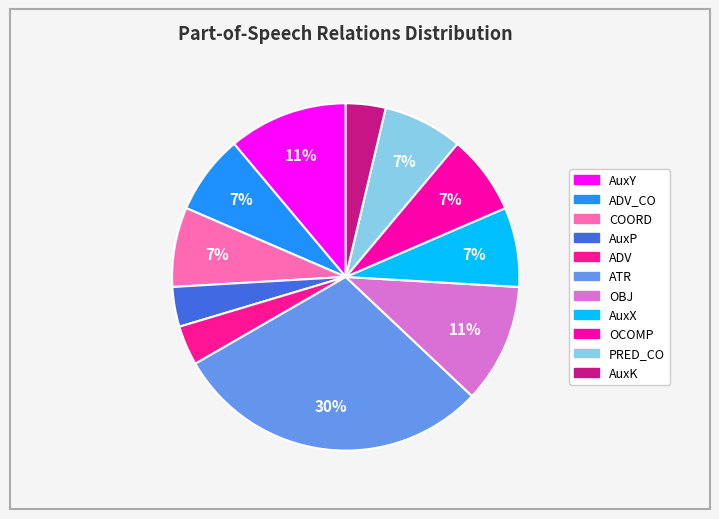

How many segments does this pie chart have?

11